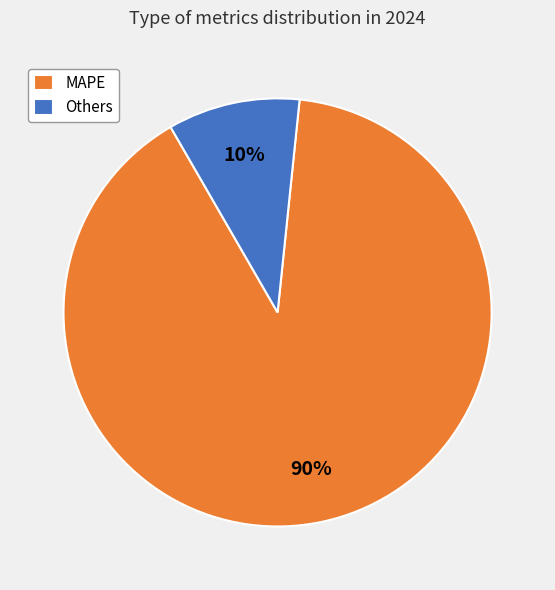

Which slice is the smallest?

Others